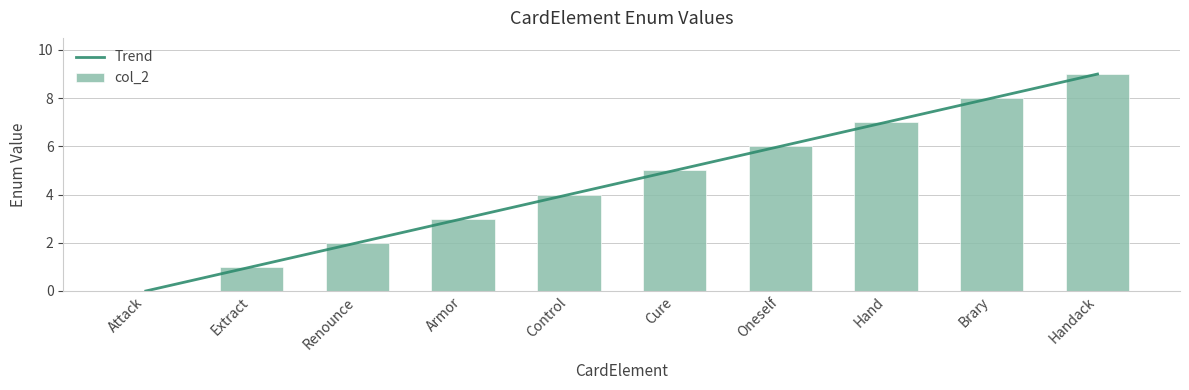

Reading left to right, what are all the values shown in this chart?

Trend: Attack=0	Extract=1	Renounce=2	Armor=3	Control=4	Cure=5	Oneself=6	Hand=7	Brary=8	Handack=9
col_2: Attack=0	Extract=1	Renounce=2	Armor=3	Control=4	Cure=5	Oneself=6	Hand=7	Brary=8	Handack=9